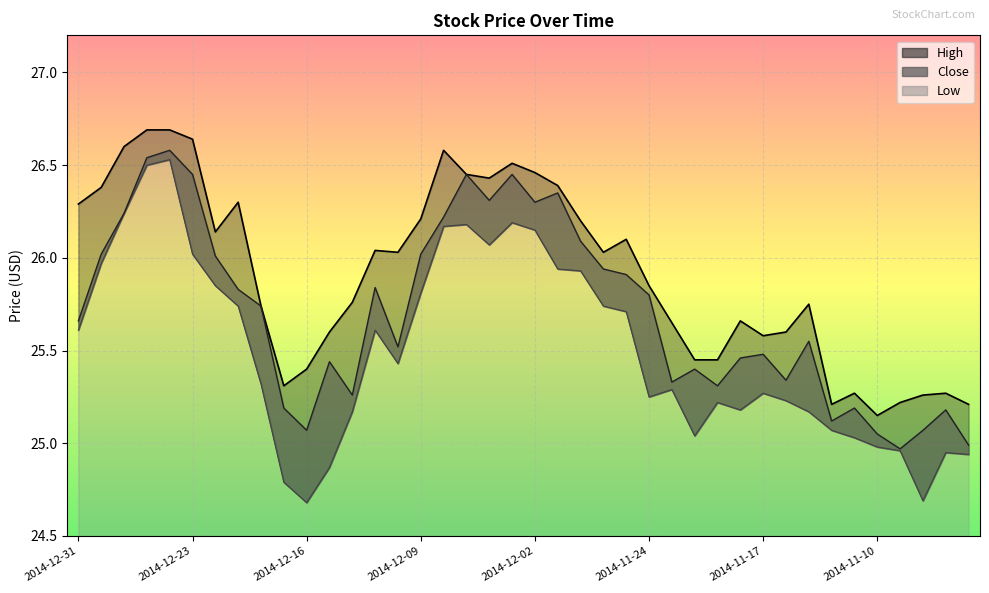

Reading right to left, list all the values displayed in this chart.

High: 2014-11-04=25.2	2014-11-05=25.3	2014-11-06=25.3	2014-11-07=25.2	2014-11-10=25.1	2014-11-11=25.3	2014-11-12=25.2	2014-11-13=25.8	2014-11-14=25.6	2014-11-17=25.6	2014-11-18=25.7	2014-11-19=25.4	2014-11-20=25.4	2014-11-21=25.6	2014-11-24=25.9	2014-11-25=26.1	2014-11-26=26.0	2014-11-28=26.2	2014-12-01=26.4	2014-12-02=26.5	2014-12-03=26.5	2014-12-04=26.4	2014-12-05=26.4	2014-12-08=26.6	2014-12-09=26.2	2014-12-10=26.0	2014-12-11=26.0	2014-12-12=25.8	2014-12-15=25.6	2014-12-16=25.4	2014-12-17=25.3	2014-12-18=25.7	2014-12-19=26.3	2014-12-22=26.1	2014-12-23=26.6	2014-12-24=26.7	2014-12-26=26.7	2014-12-29=26.6	2014-12-30=26.4	2014-12-31=26.3
Close: 2014-11-04=25.0	2014-11-05=25.2	2014-11-06=25.1	2014-11-07=25.0	2014-11-10=25.1	2014-11-11=25.2	2014-11-12=25.1	2014-11-13=25.6	2014-11-14=25.3	2014-11-17=25.5	2014-11-18=25.5	2014-11-19=25.3	2014-11-20=25.4	2014-11-21=25.3	2014-11-24=25.8	2014-11-25=25.9	2014-11-26=25.9	2014-11-28=26.1	2014-12-01=26.4	2014-12-02=26.3	2014-12-03=26.4	2014-12-04=26.3	2014-12-05=26.4	2014-12-08=26.2	2014-12-09=26.0	2014-12-10=25.5	2014-12-11=25.8	2014-12-12=25.3	2014-12-15=25.4	2014-12-16=25.1	2014-12-17=25.2	2014-12-18=25.7	2014-12-19=25.8	2014-12-22=26.0	2014-12-23=26.4	2014-12-24=26.6	2014-12-26=26.5	2014-12-29=26.2	2014-12-30=26.0	2014-12-31=25.7
Low: 2014-11-04=24.9	2014-11-05=24.9	2014-11-06=24.7	2014-11-07=25.0	2014-11-10=25.0	2014-11-11=25.0	2014-11-12=25.1	2014-11-13=25.2	2014-11-14=25.2	2014-11-17=25.3	2014-11-18=25.2	2014-11-19=25.2	2014-11-20=25.0	2014-11-21=25.3	2014-11-24=25.2	2014-11-25=25.7	2014-11-26=25.7	2014-11-28=25.9	2014-12-01=25.9	2014-12-02=26.1	2014-12-03=26.2	2014-12-04=26.1	2014-12-05=26.2	2014-12-08=26.2	2014-12-09=25.8	2014-12-10=25.4	2014-12-11=25.6	2014-12-12=25.2	2014-12-15=24.9	2014-12-16=24.7	2014-12-17=24.8	2014-12-18=25.3	2014-12-19=25.7	2014-12-22=25.9	2014-12-23=26.0	2014-12-24=26.5	2014-12-26=26.5	2014-12-29=26.2	2014-12-30=26.0	2014-12-31=25.6